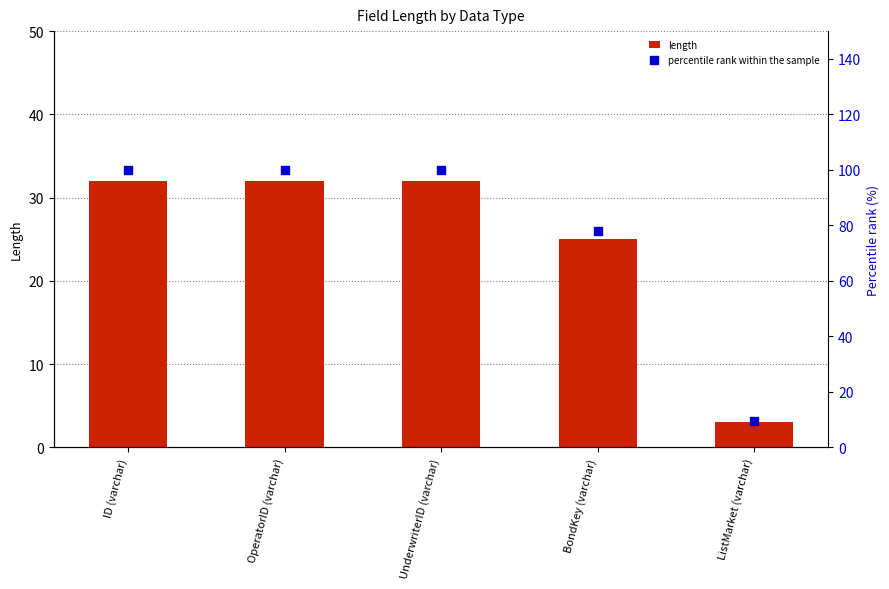

What is the total value across all series at BondKey (varchar)?

103.1